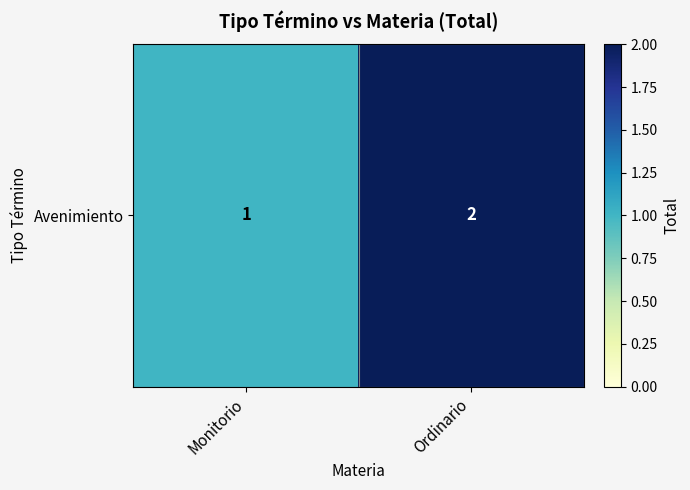

Reading right to left, list all the values displayed in this chart.

Ordinario=2	Monitorio=1